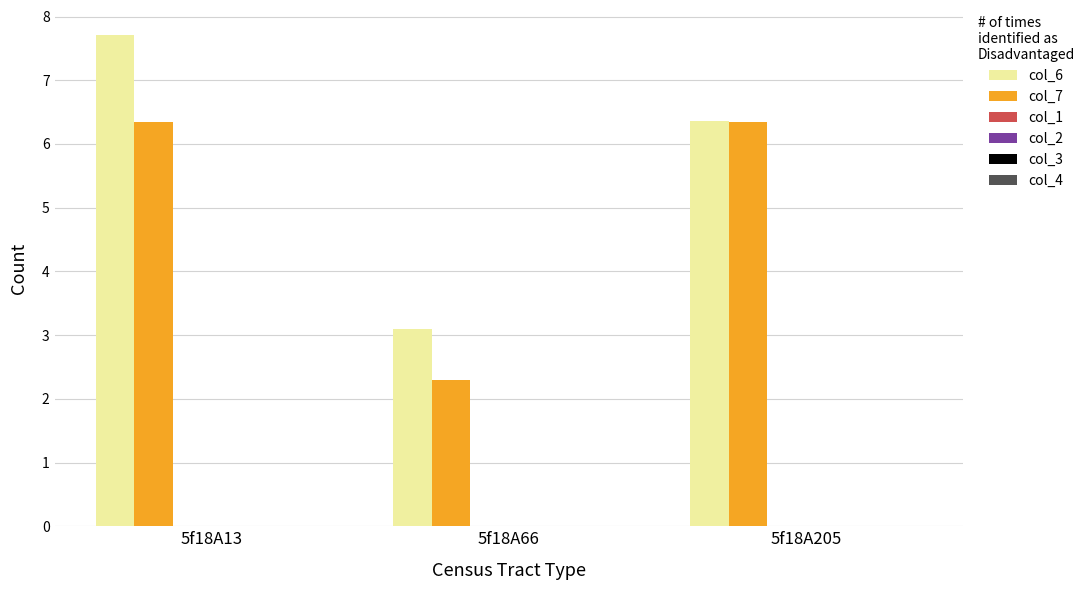

List the series in order of their overall mean, lowest first.

col_7, col_6